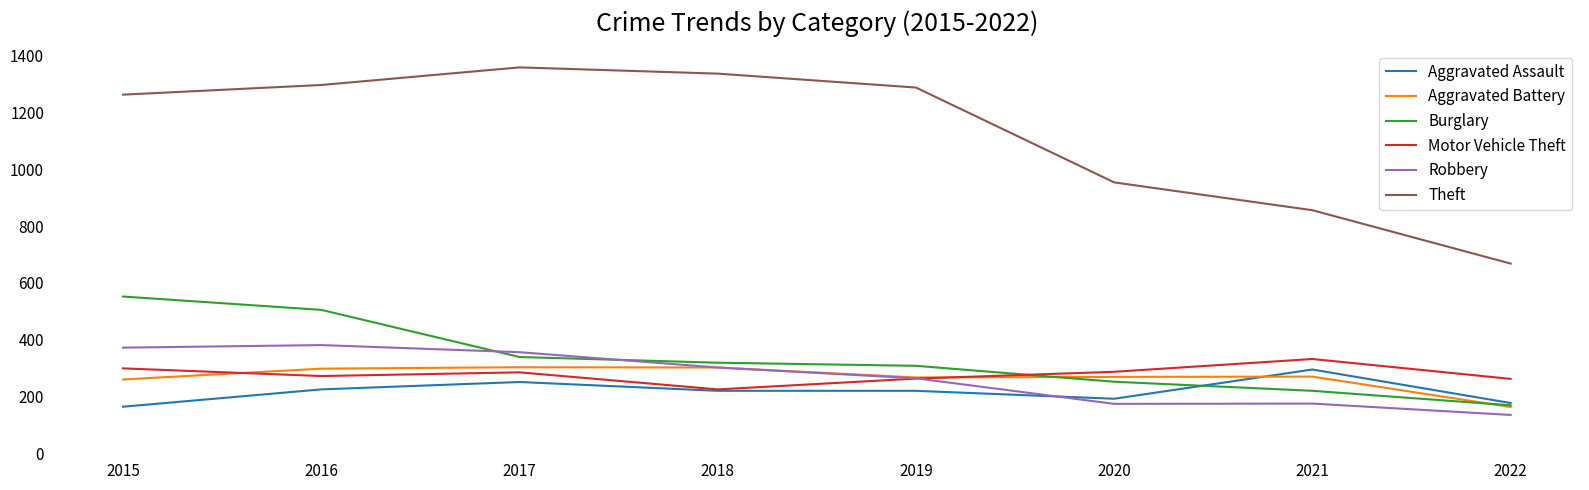

Is it true that Aggravated Assault equals 77 at 2021?

False